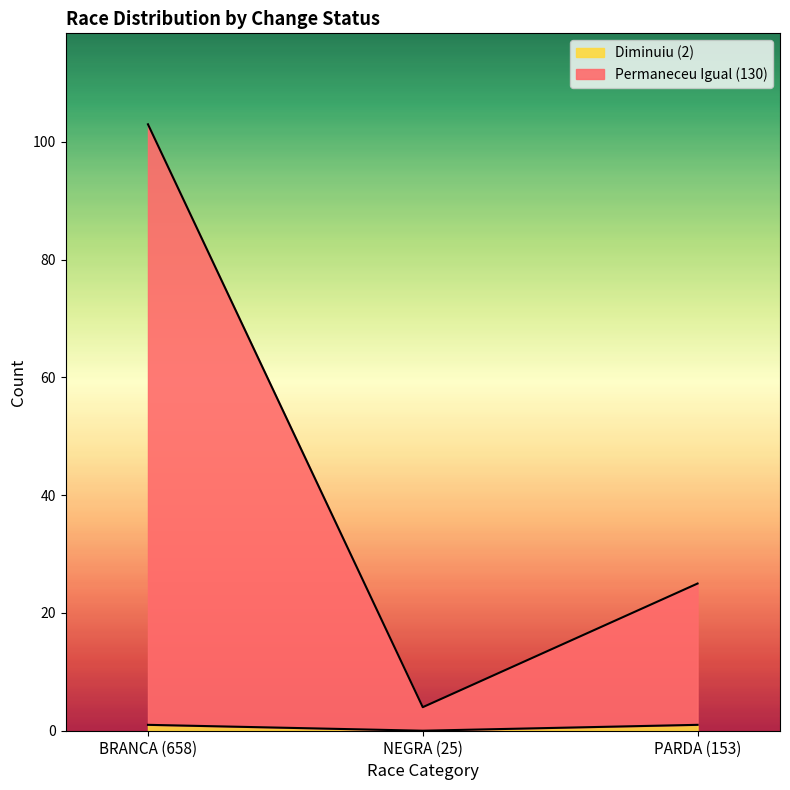

What is the maximum value for Diminuiu (2)?

1